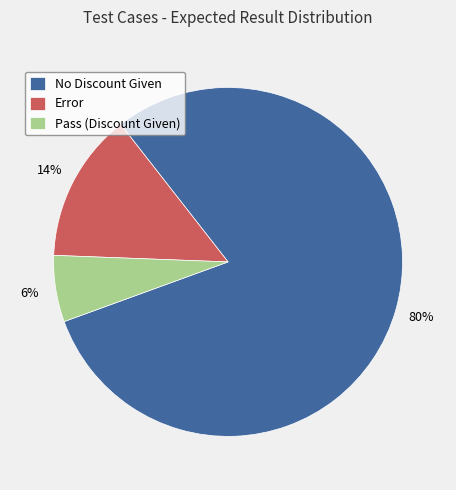

To the nearest percent, what is the difference between the largest and smallest slice percentages?

74%